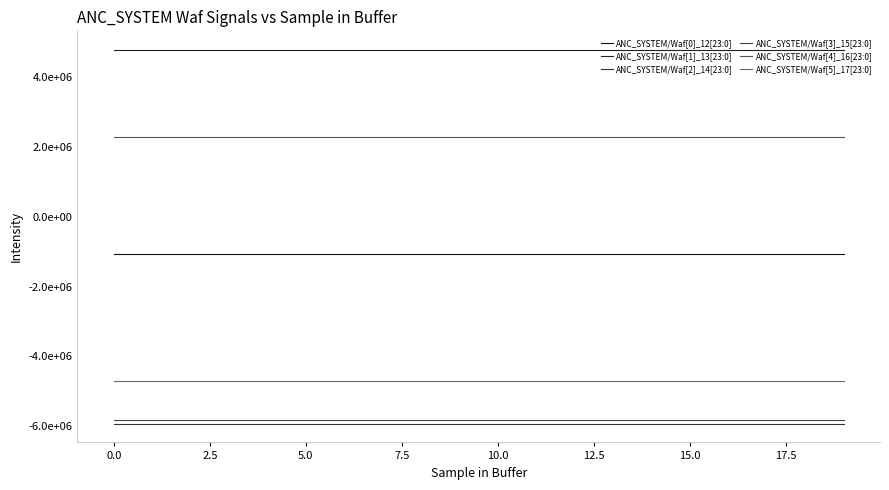

Does the chart have visible grid lines?

No